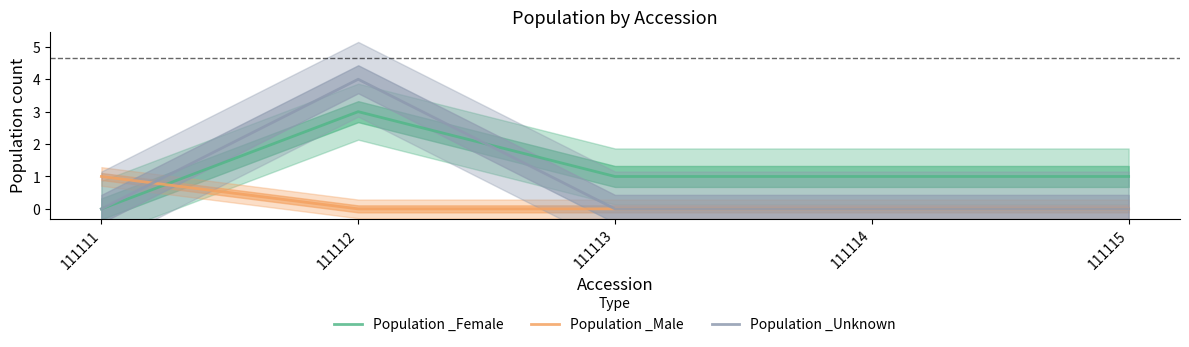

How many data points in Population _Female are less than 1?

1